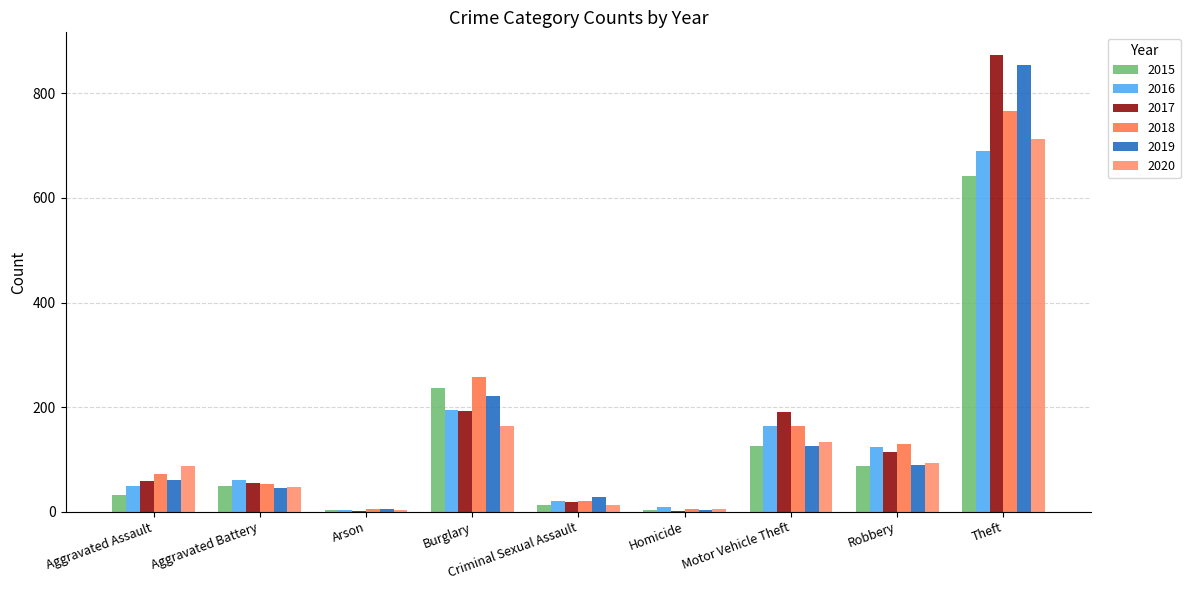

Does the chart contain stacked bars?

No